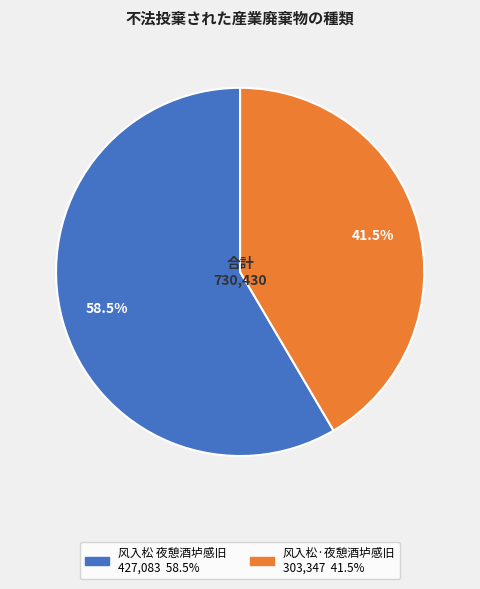

Do 风入松·夜憩酒垆感旧 and 风入松 夜憩酒垆感旧 together represent more than half of the pie?

Yes